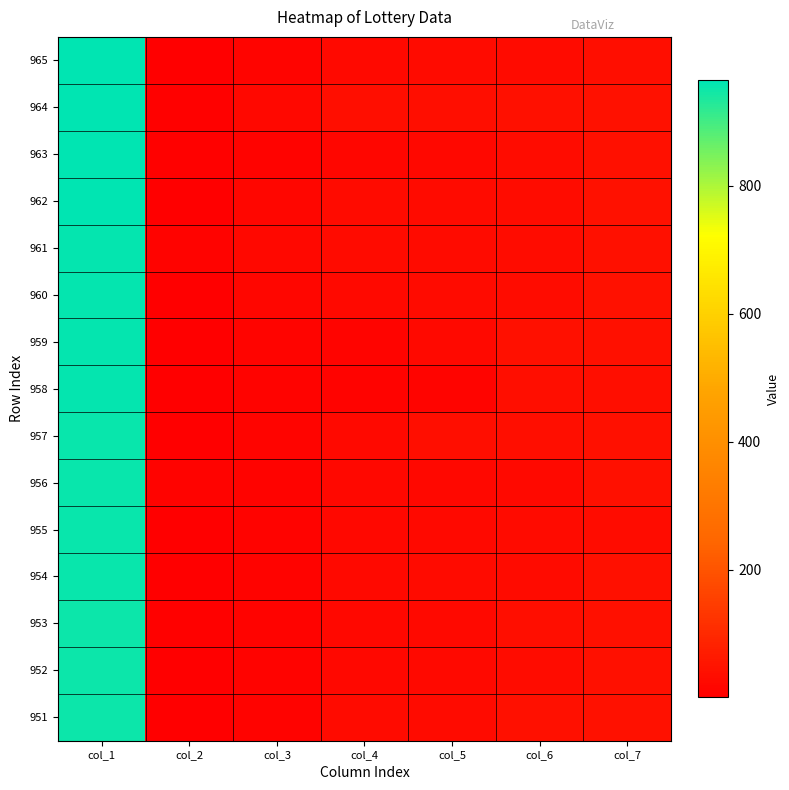

Which category has the lowest value across all series?

col_2